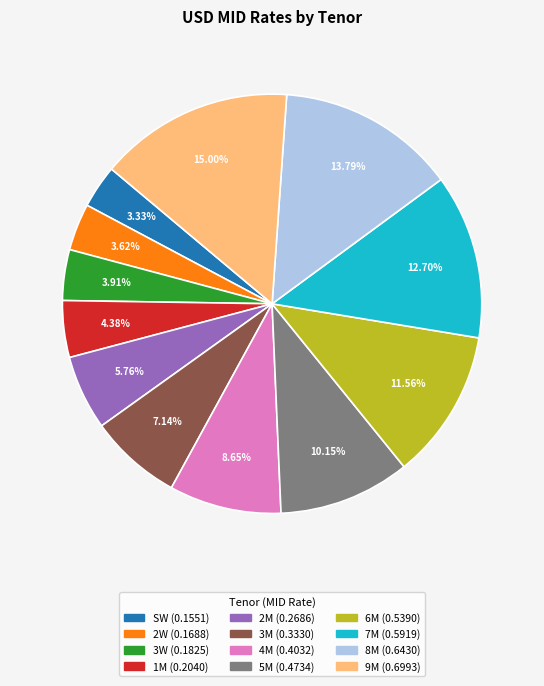

Count the number of slices in the pie.

12